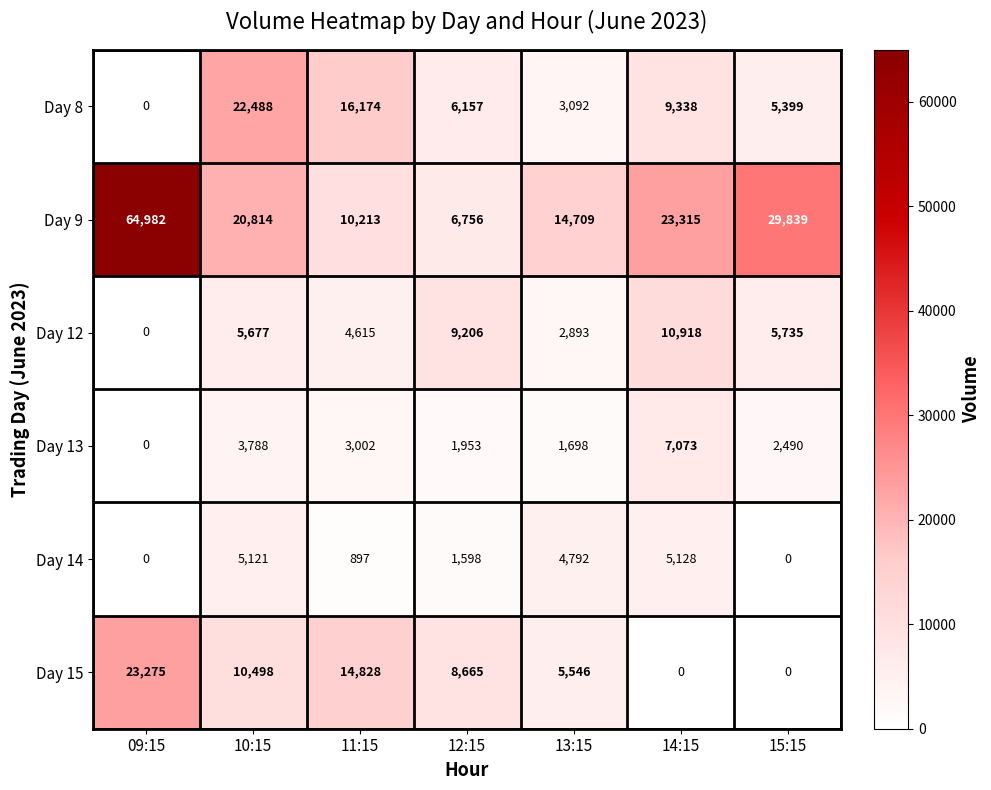

What is the total value across all series at 15:15?

43463